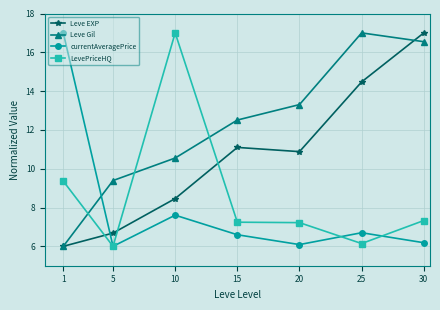

Where do Leve Gil and LevePriceHQ first cross each other?

1 and 5